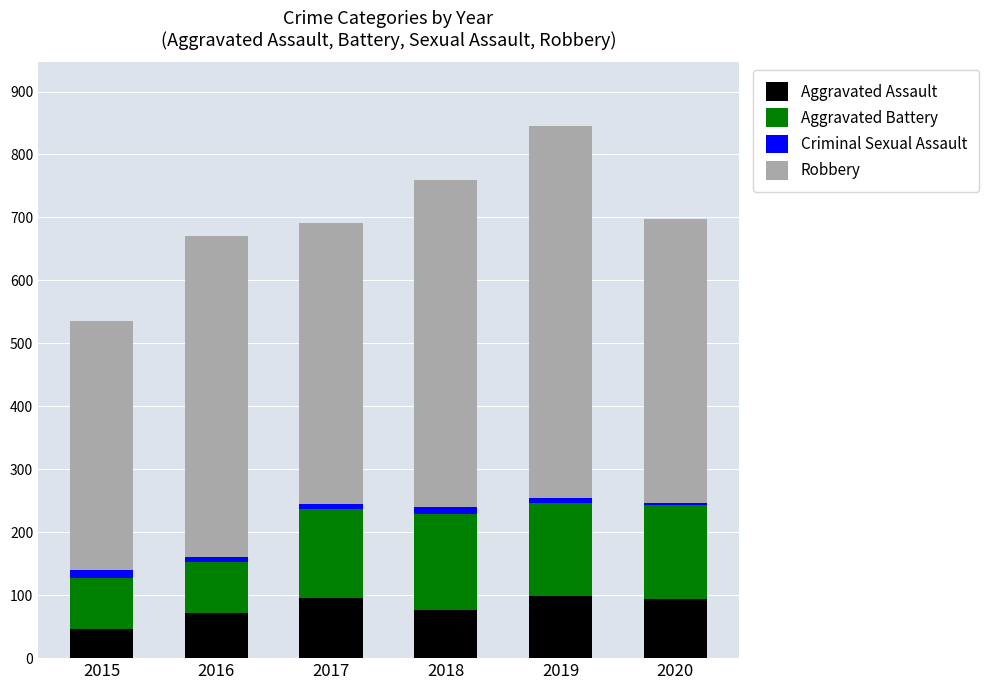

At which category is the sum across all series the highest?

2019